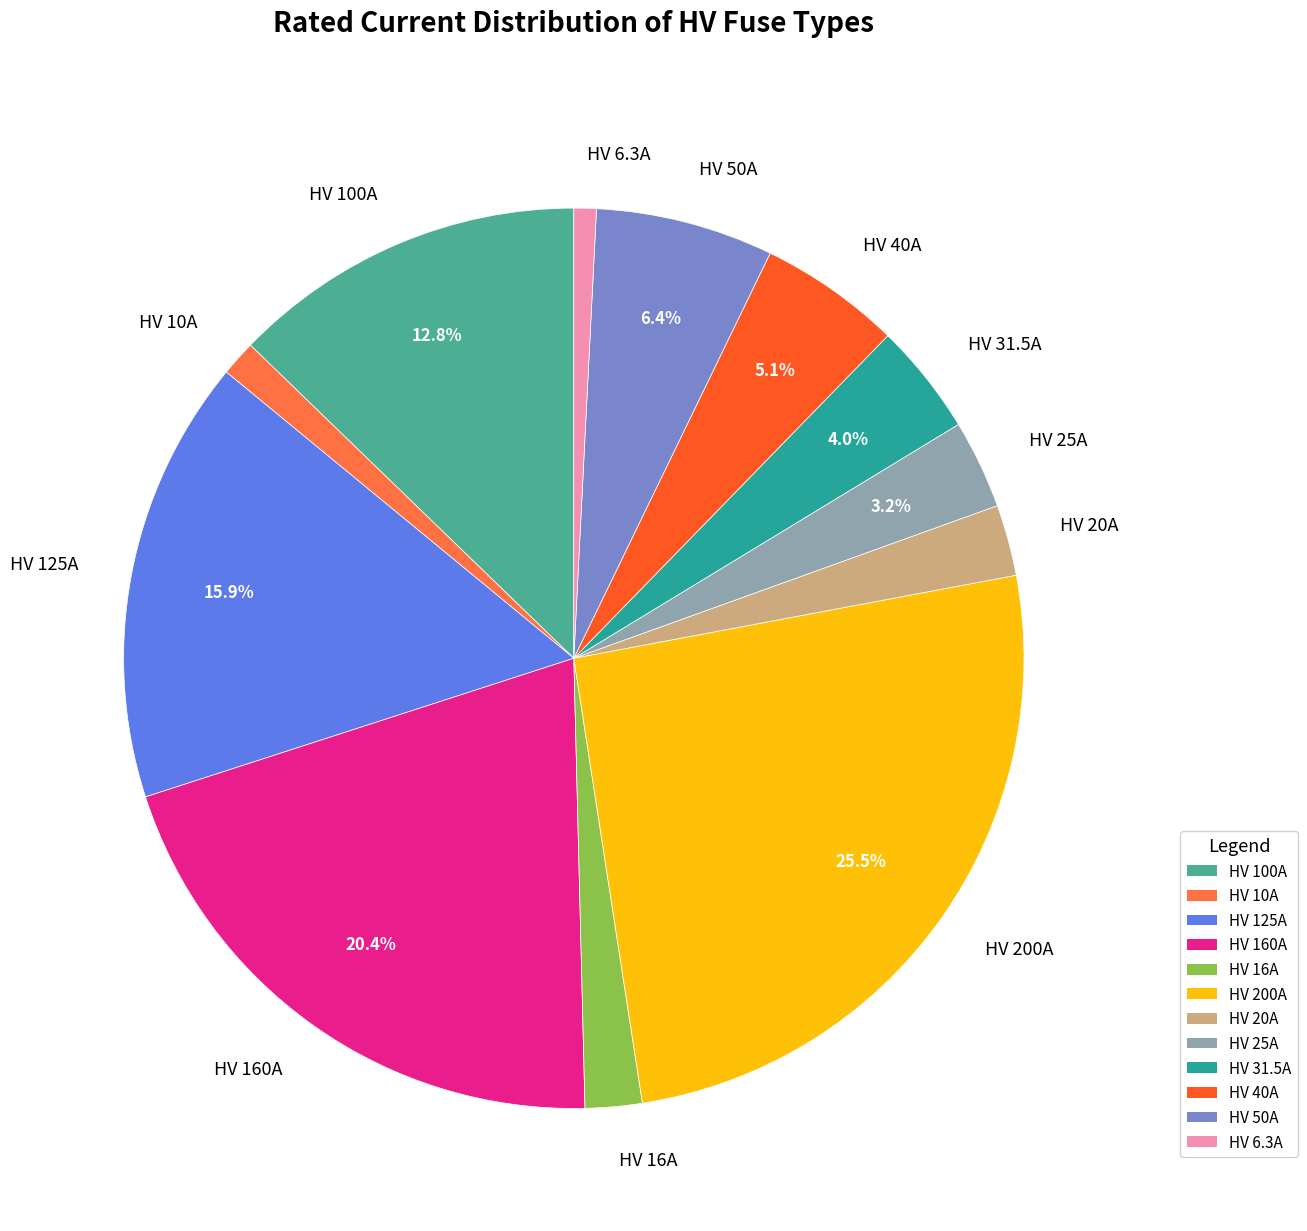

True or false: HV 40A accounts for 1% of the total.

False